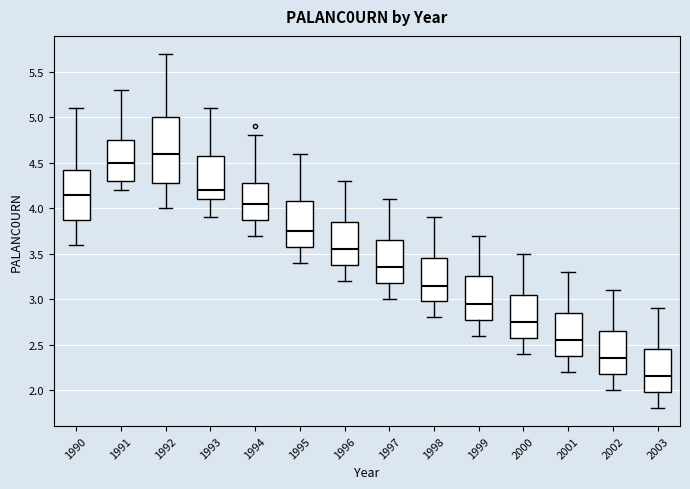

Reading left to right, transcribe this box plot: for each box, give where its median line is, the range the box spans, and where its two whiskers end, as read against the y-axis. The values are not printed on the chart, so give them approximately, as read against the axis.

1990: median 4.15, box 3.90 to 4.45, whiskers 3.60 to 5.10
1991: median 4.50, box 4.30 to 4.75, whiskers 4.20 to 5.30
1992: median 4.60, box 4.30 to 5.00, whiskers 4.00 to 5.70
1993: median 4.20, box 4.10 to 4.60, whiskers 3.90 to 5.10
1994: median 4.05, box 3.90 to 4.30, whiskers 3.70 to 4.80
1995: median 3.75, box 3.60 to 4.10, whiskers 3.40 to 4.60
1996: median 3.55, box 3.40 to 3.85, whiskers 3.20 to 4.30
1997: median 3.35, box 3.20 to 3.65, whiskers 3.00 to 4.10
1998: median 3.15, box 3.00 to 3.45, whiskers 2.80 to 3.90
1999: median 2.95, box 2.80 to 3.25, whiskers 2.60 to 3.70
2000: median 2.75, box 2.60 to 3.05, whiskers 2.40 to 3.50
2001: median 2.55, box 2.40 to 2.85, whiskers 2.20 to 3.30
2002: median 2.35, box 2.20 to 2.65, whiskers 2.00 to 3.10
2003: median 2.15, box 2.00 to 2.45, whiskers 1.80 to 2.90